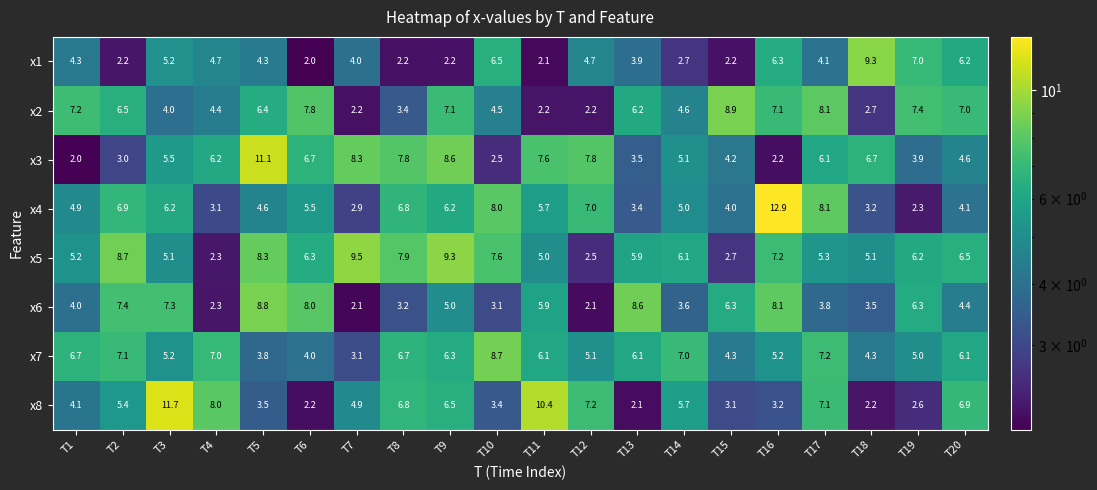

Is the value of x6 at T10 greater than the value of x3 at T10?

Yes